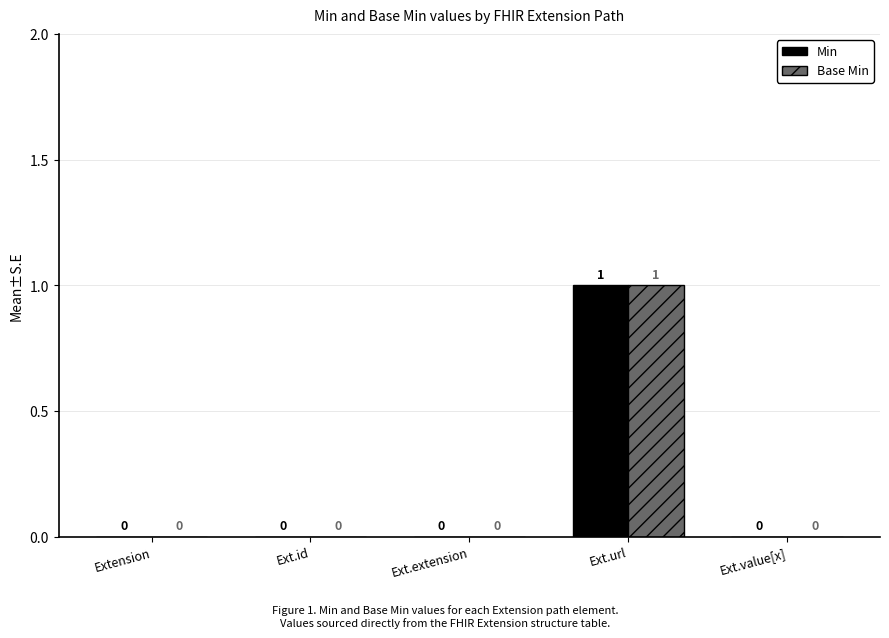

At which category is the sum across all series the highest?

Ext.url